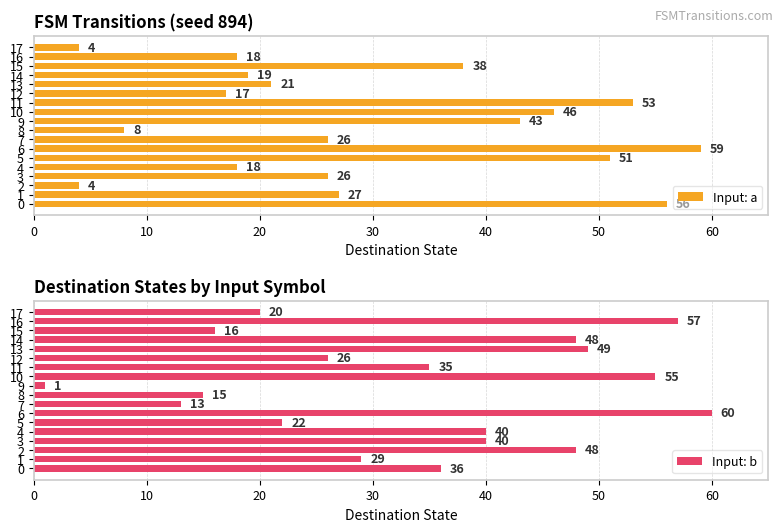

How many bars are there in total?

36